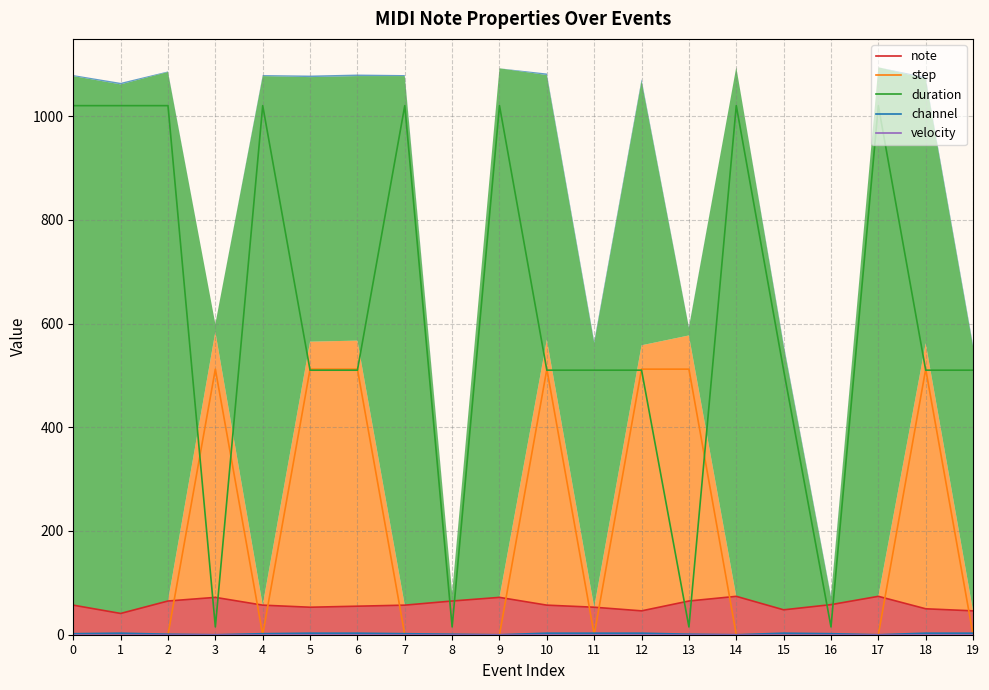

How many distinct data groups are displayed?

5